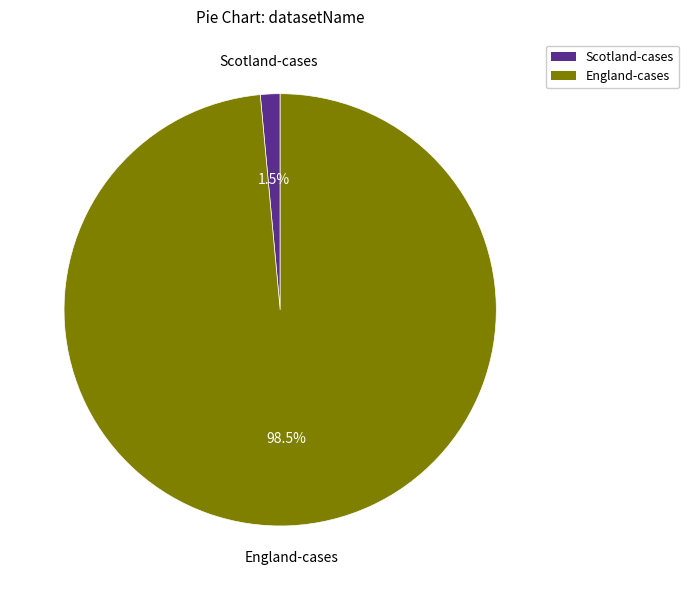

Between England-cases and Scotland-cases, which is larger?

England-cases